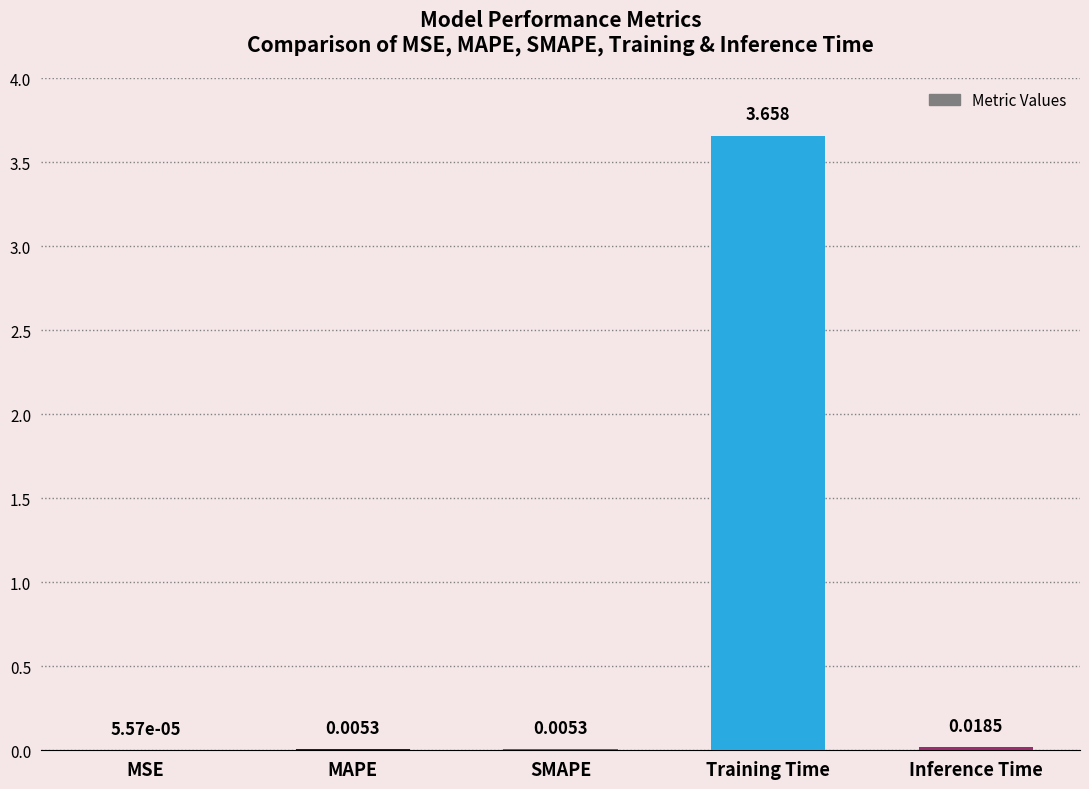

Between SMAPE and MSE, which is larger?

SMAPE